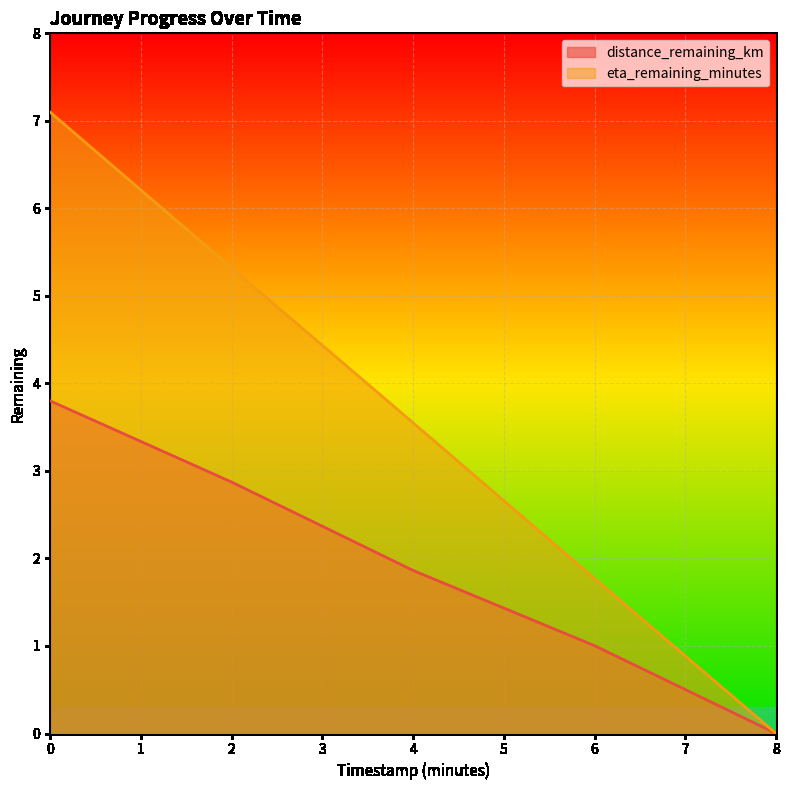

The eta_remaining_minutes series shows -4.4 at 8. True or false?

False